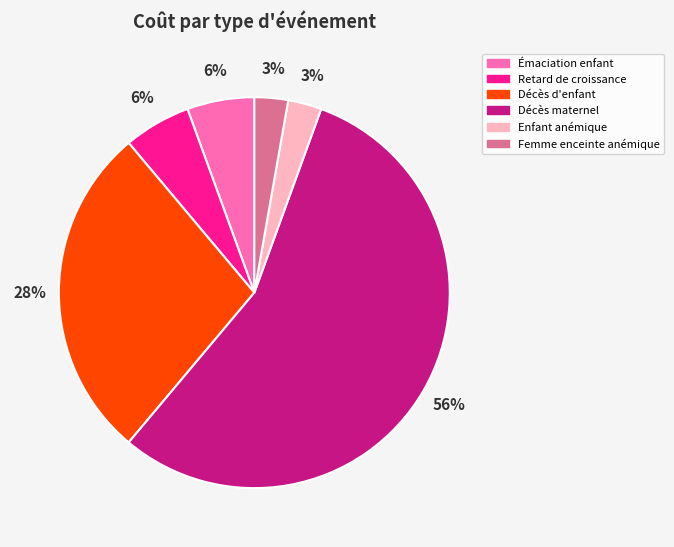

How many slices are in this pie chart?

6